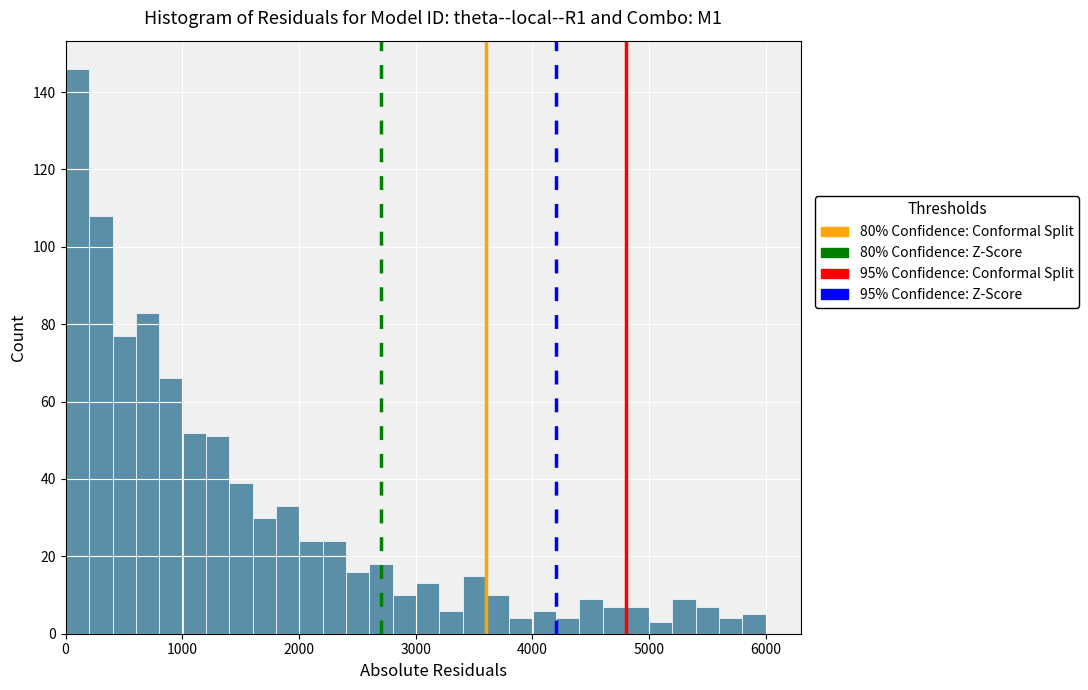

Read against the x-axis, roughly where is the centre of the tallest bar?

100